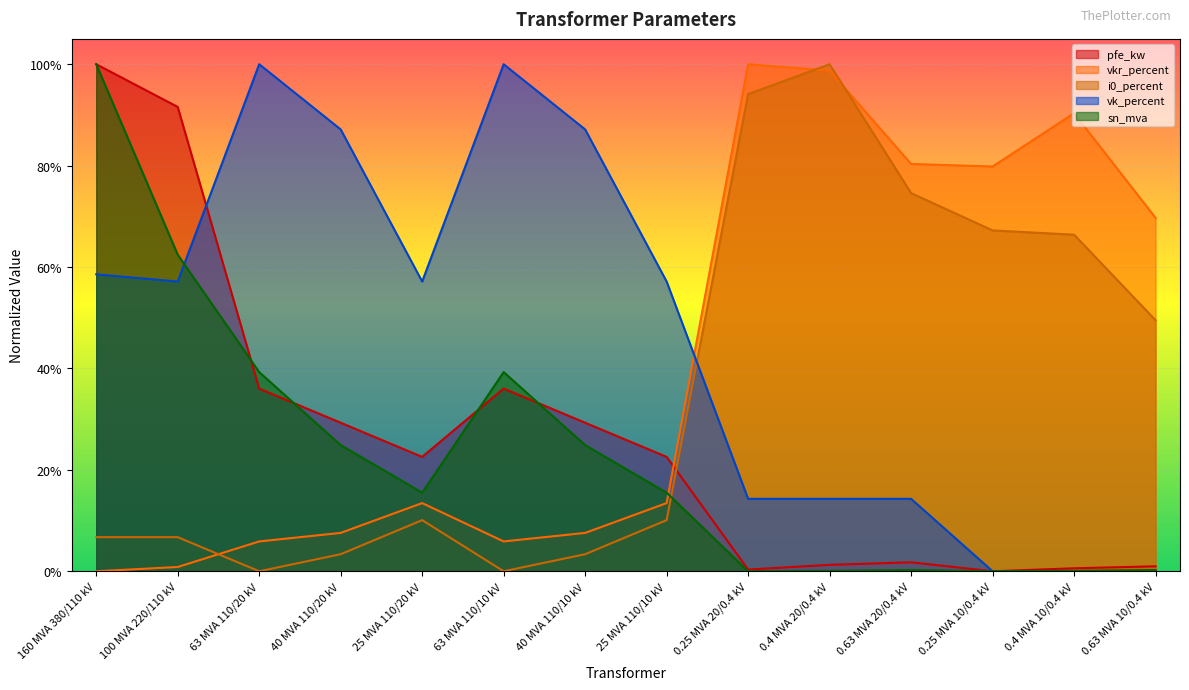

Which series has the largest range (max minus min)?

pfe_kw